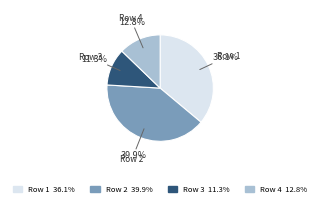

What percentage do Row 1 and Row 2 together represent?

75.9%